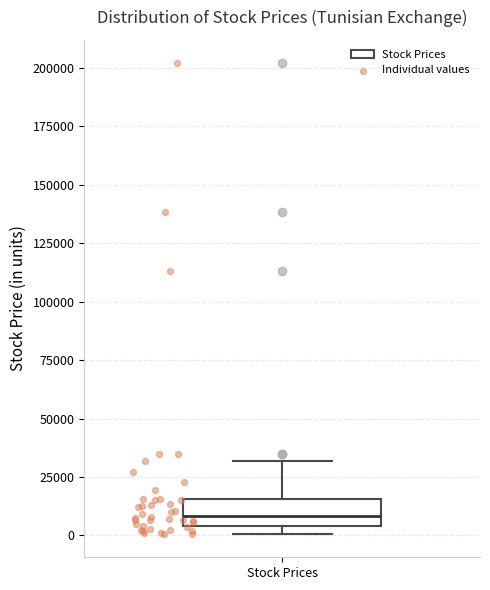

Transcribe this box plot: give where the median line is, the range the box spans, and where the two whiskers end, as read against the y-axis. The values are not printed on the chart, so give them approximately, as read against the axis.

median 10000, box 5000 to 15000, whiskers 0 to 30000